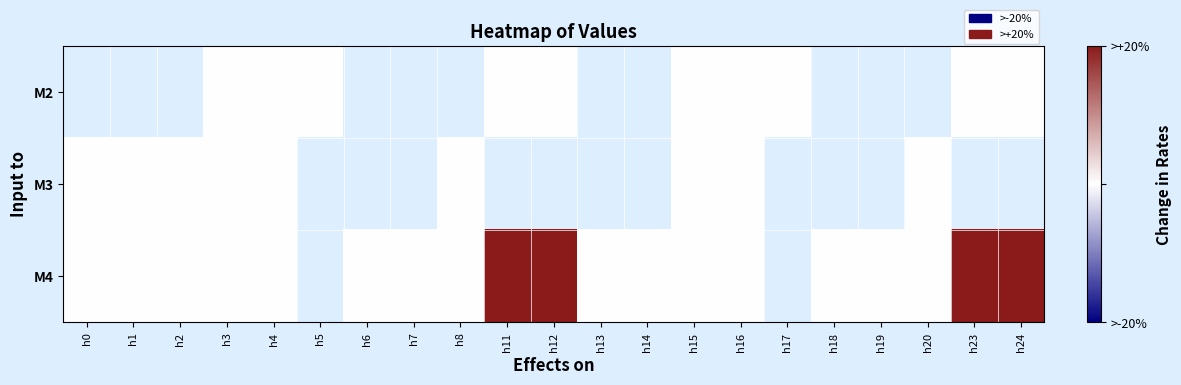

At which label does M4 reach its peak?

h11